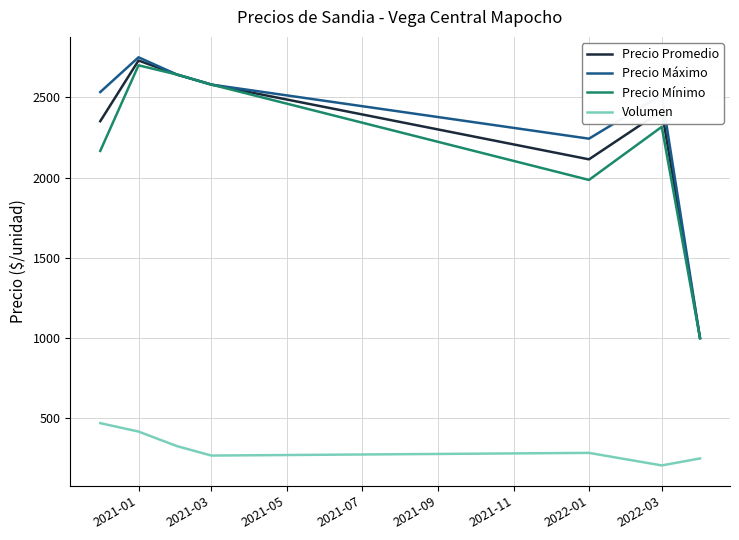

What is the minimum value for Precio Máximo?

1000.0